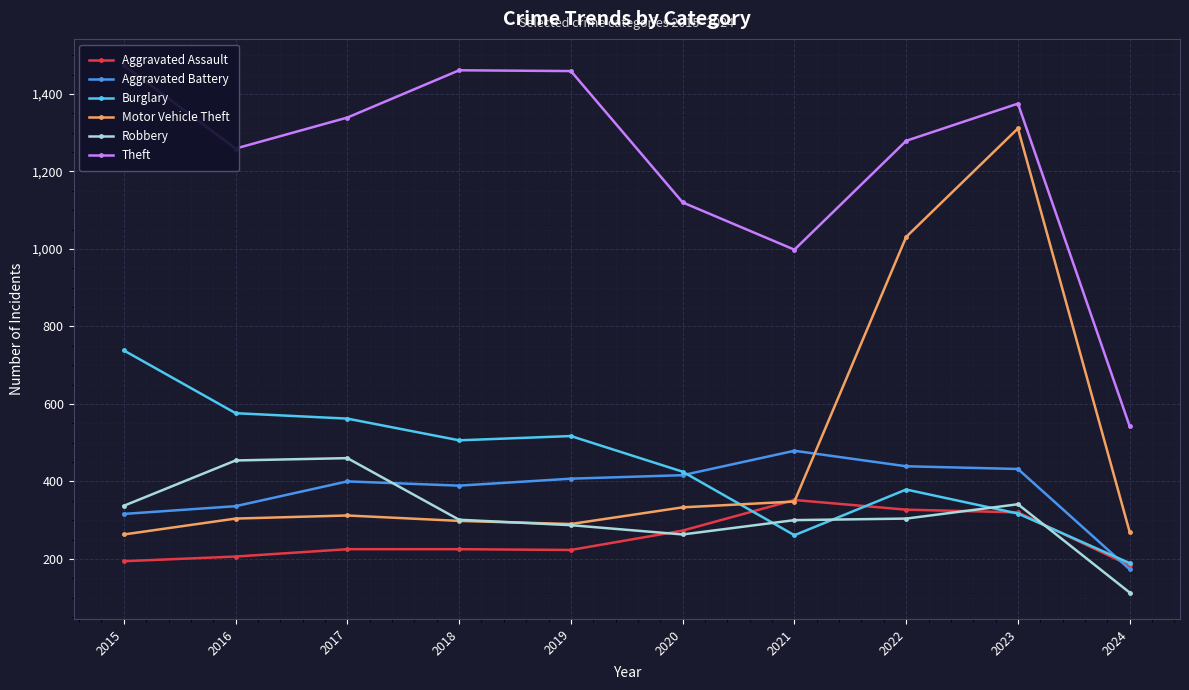

What is the maximum value shown in the chart?

1474